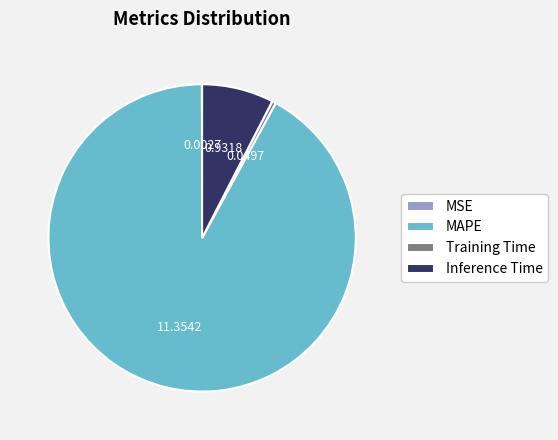

What is the largest slice in the pie chart?

MAPE